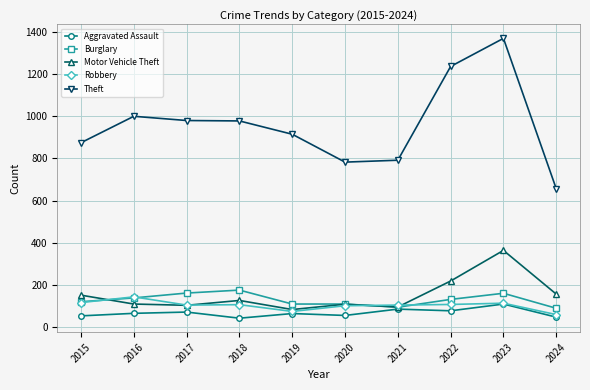

How many lines are shown in the chart?

5